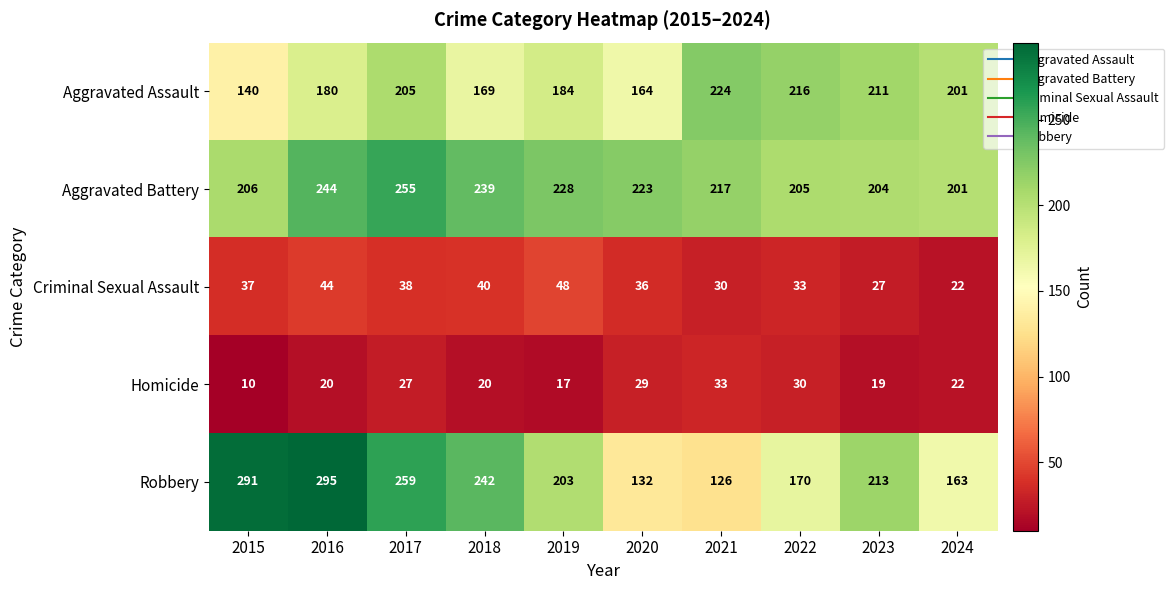

Where does the Robbery series first go above 213?

2015